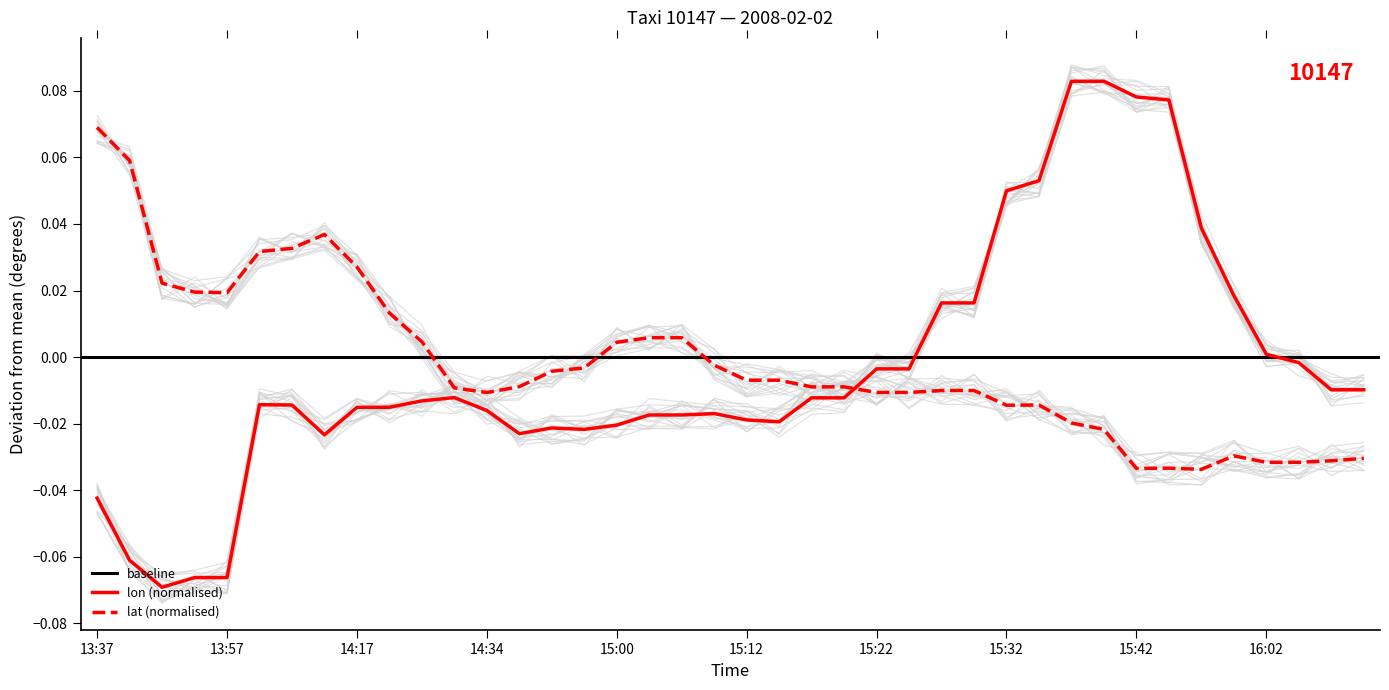

True or false: lat (normalised) and lon (normalised) cross at least once.

True